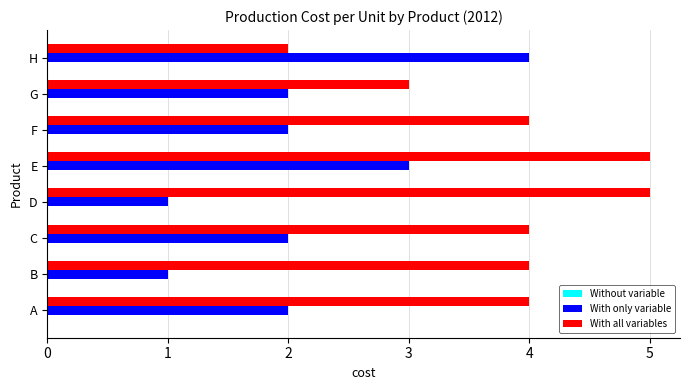

The With all variables series shows 7 at E. True or false?

False